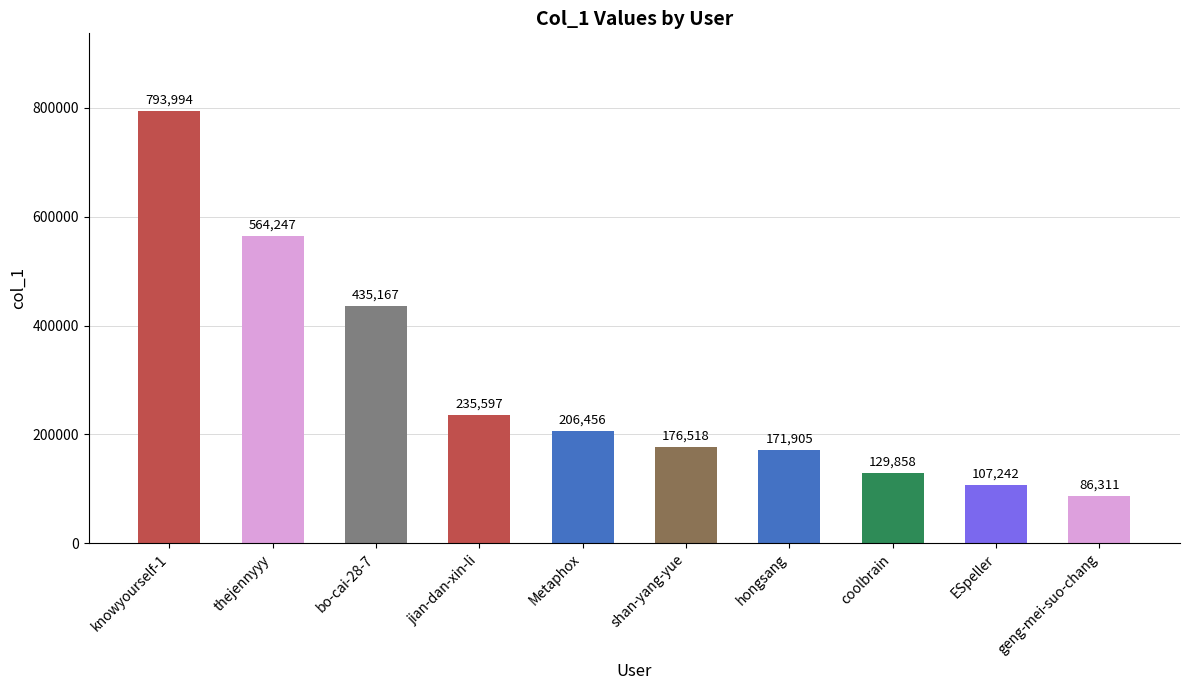

Reading left to right, transcribe all the data shown in this chart.

knowyourself-1=793994	thejennyyy=564247	bo-cai-28-7=435167	jian-dan-xin-li=235597	Metaphox=206456	shan-yang-yue=176518	hongsang=171905	coolbrain=129858	ESpeller=107242	geng-mei-suo-chang=86311